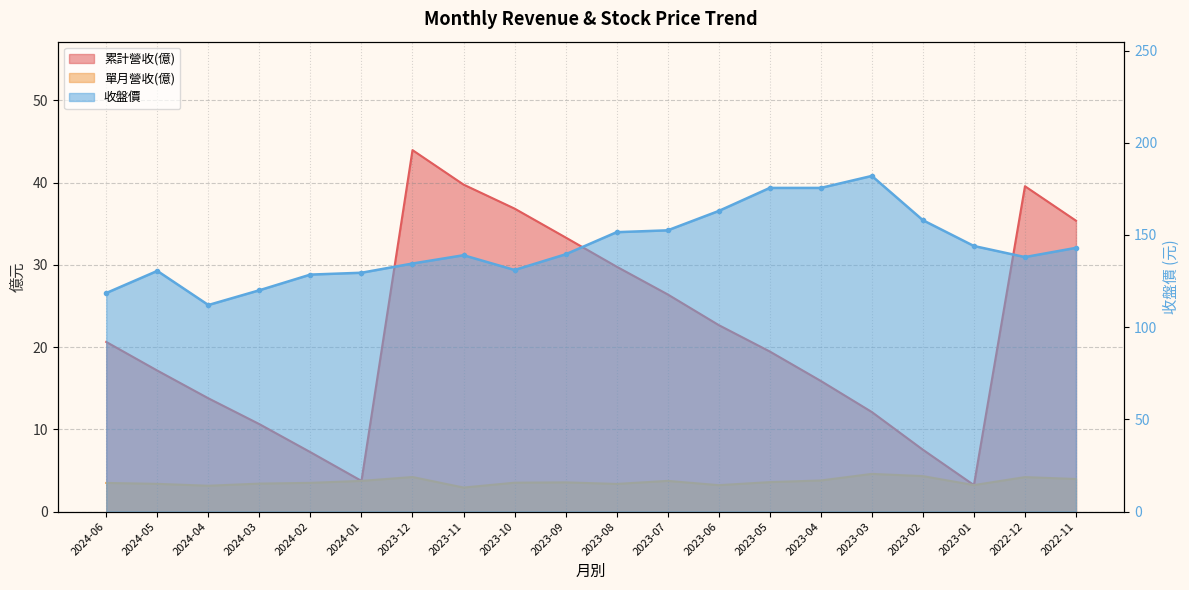

Is it true that 累計營收(億) equals 29.8 at 2023-08?

True